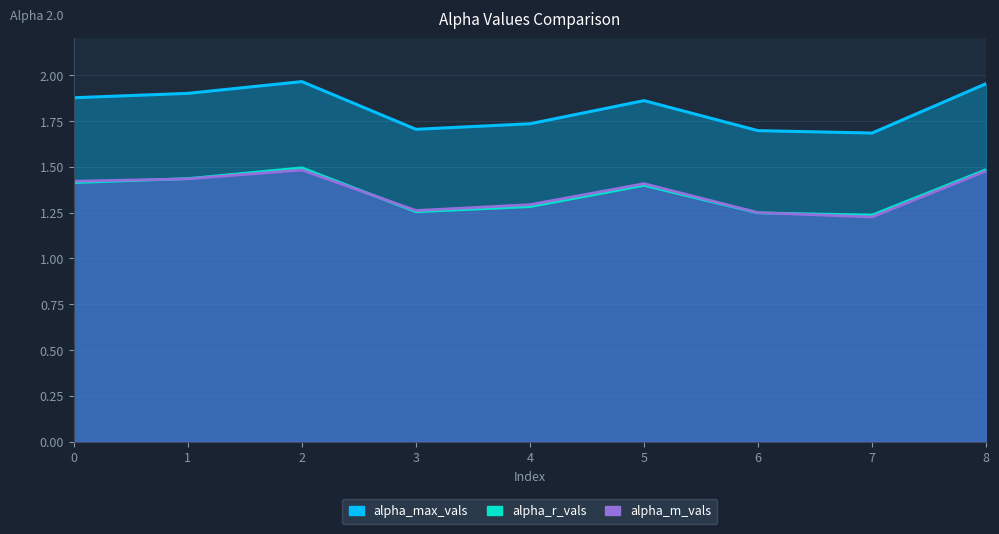

How many categories are shown in the chart?

9